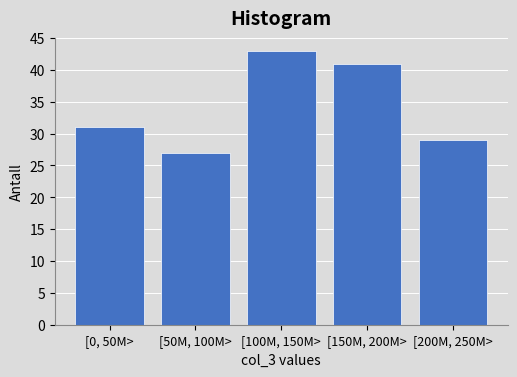

Reading right to left, transcribe all the data shown in this chart.

[200M, 250M>=29	[150M, 200M>=41	[100M, 150M>=43	[50M, 100M>=27	[0, 50M>=31